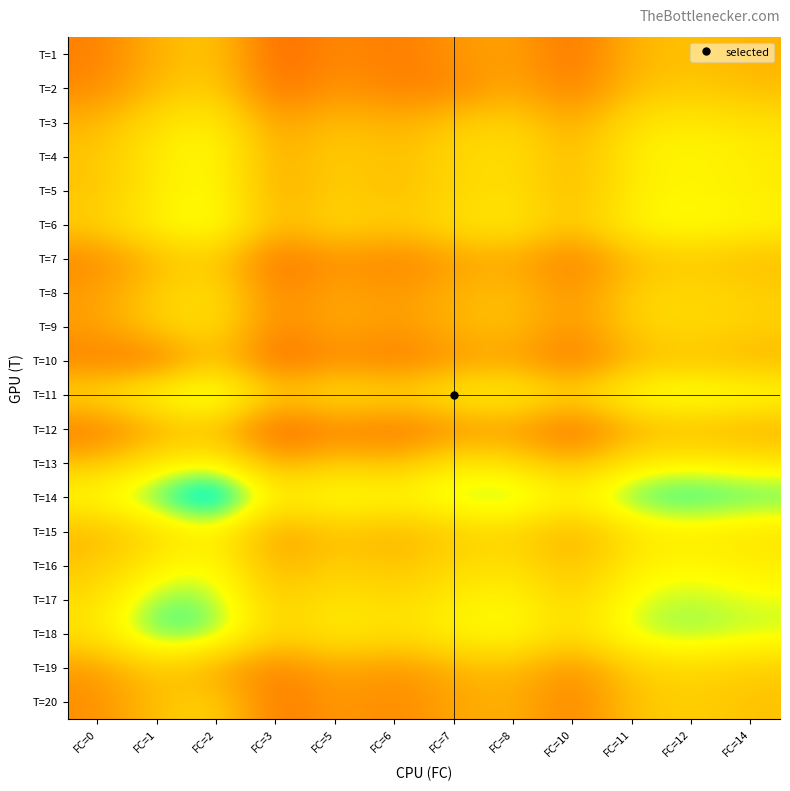

List the series in order of their peak value, lowest first.

T=12, T=10, T=1, T=7, T=2, T=20, T=19, T=8, T=9, T=3, T=15, T=5, T=13, T=4, T=16, T=6, T=17, T=11, T=18, T=14